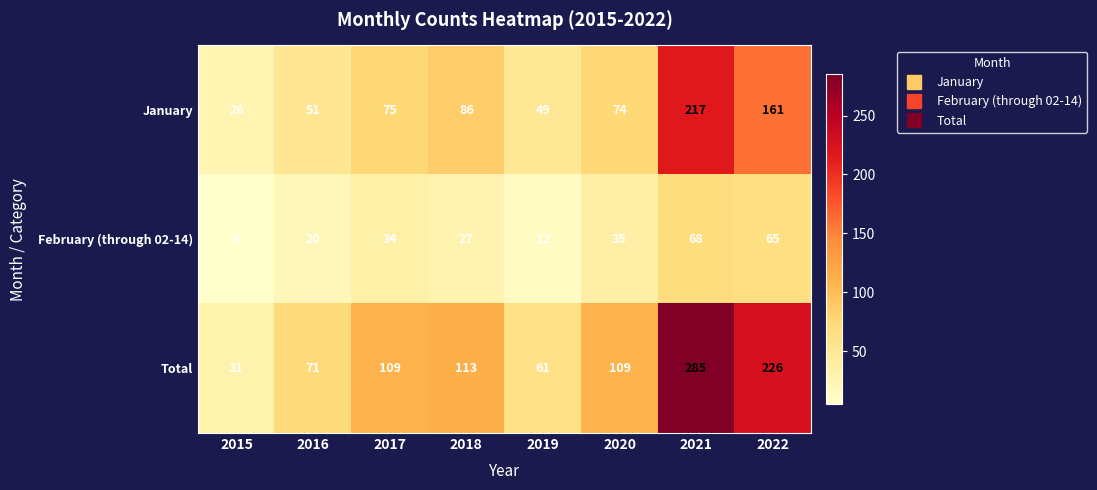

Which series has the widest spread of values?

Total